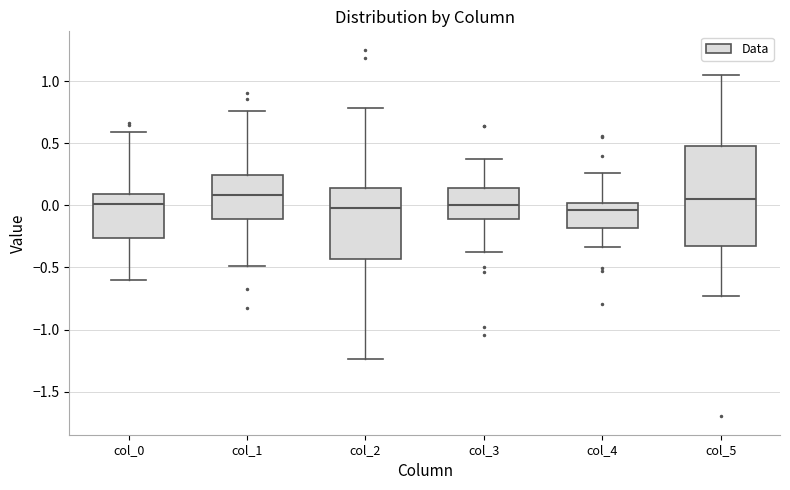

Where is the lower edge of the box for col_2 on the y-axis? The values are not printed on the chart, so give them approximately, as read against the axis.

-0.45